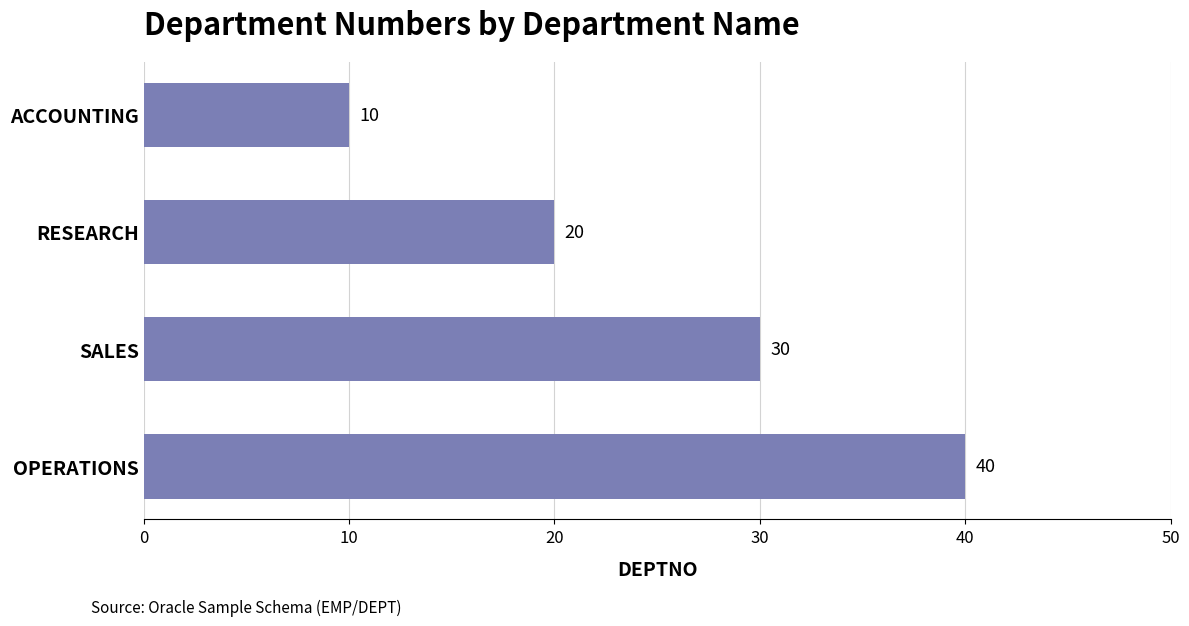

True or false: the data shows 10 at ACCOUNTING.

True